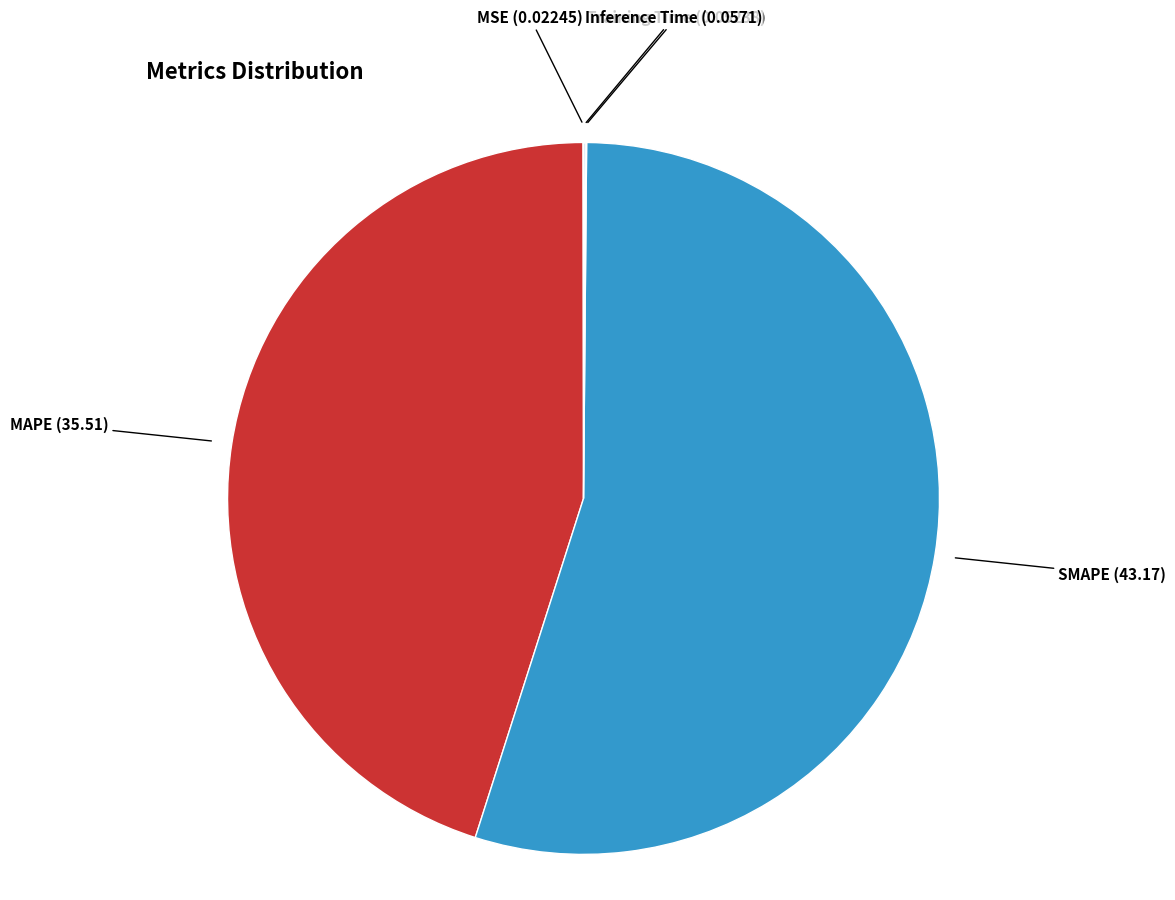

Which slice represents more than half of the pie?

SMAPE